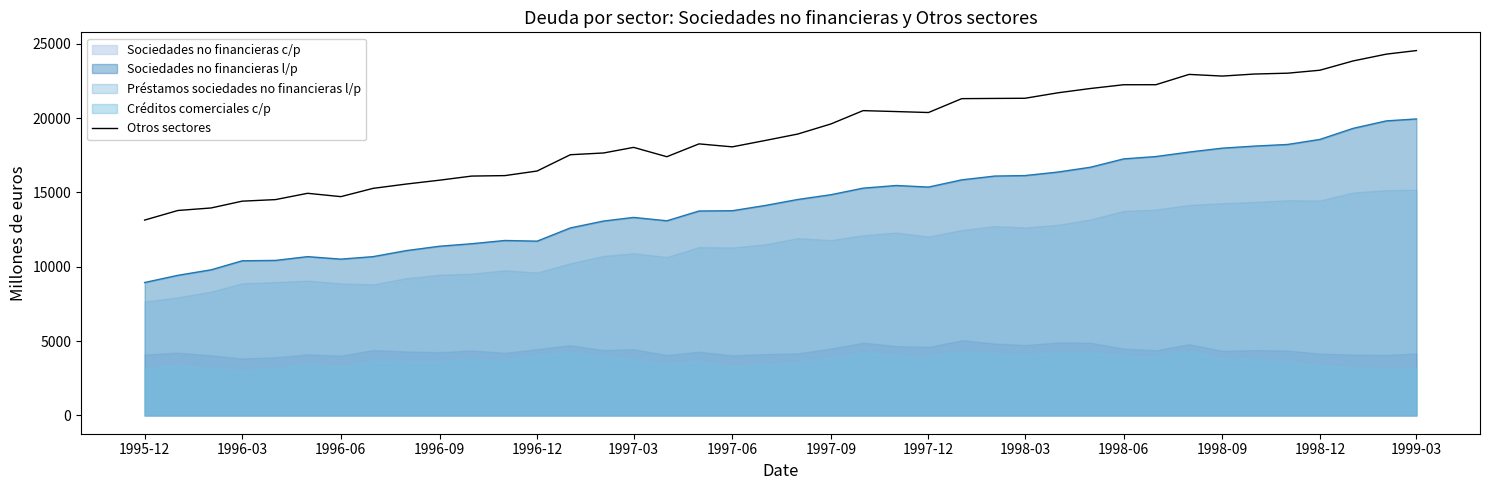

What is the sum of all values?

759782